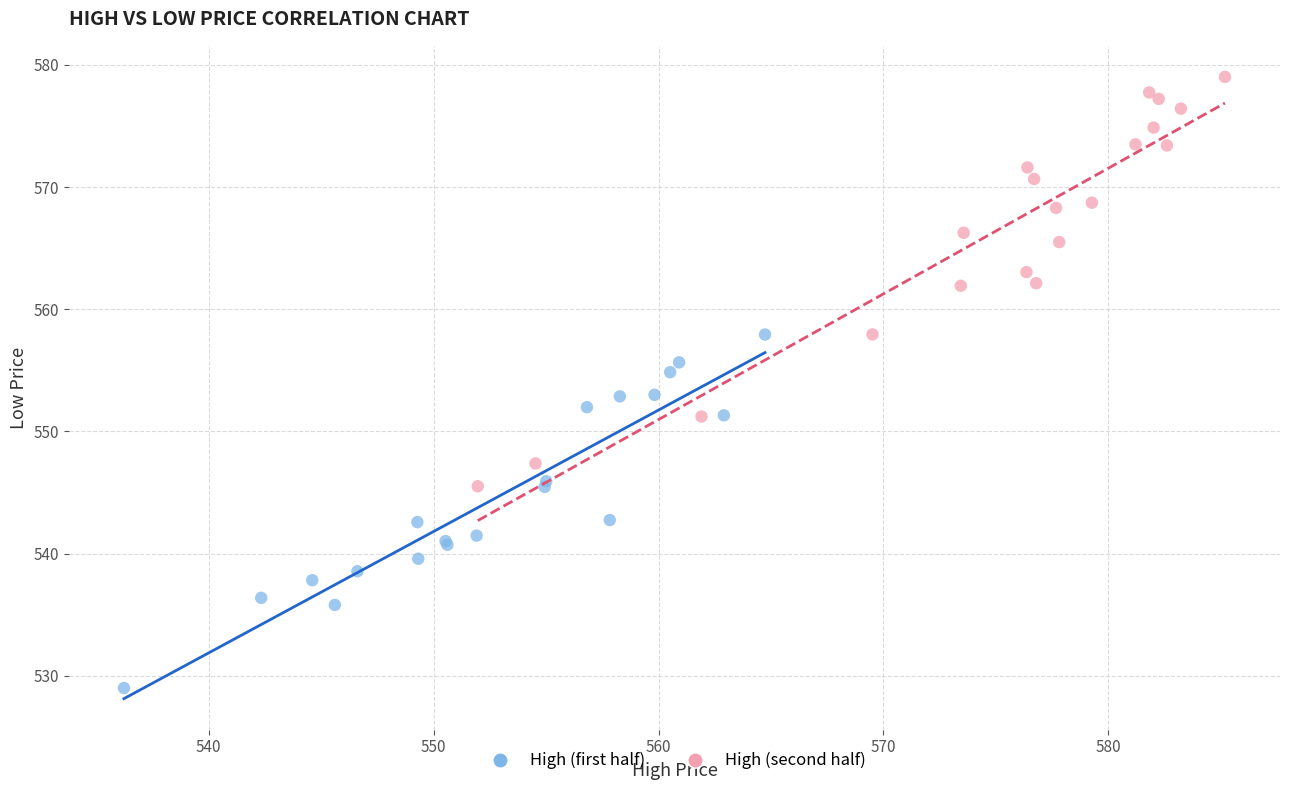

Which series has the largest Y range (max minus min)?

High (second half)